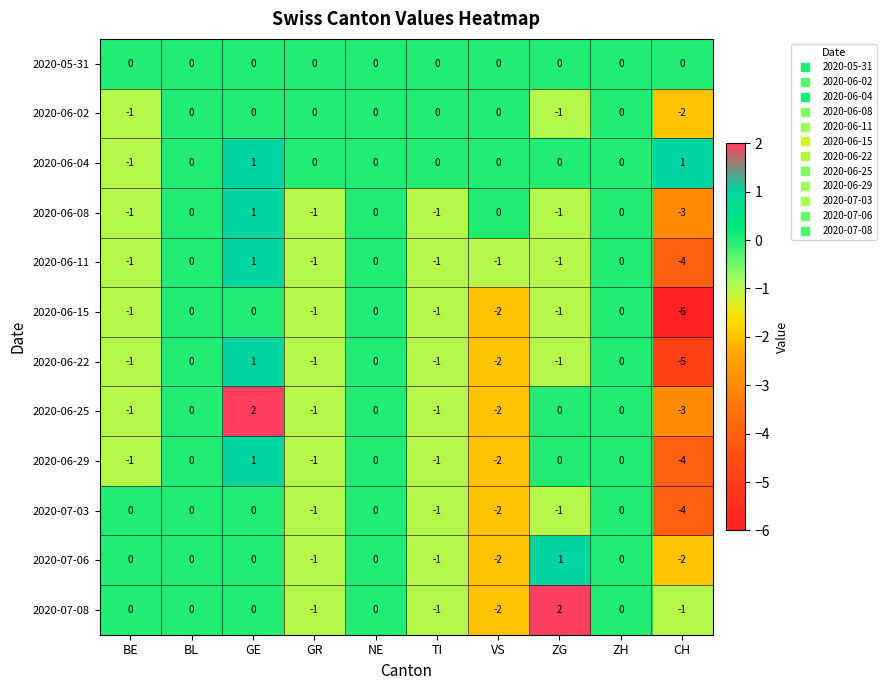

Is it true that 2020-06-04 equals -1 at TI?

False